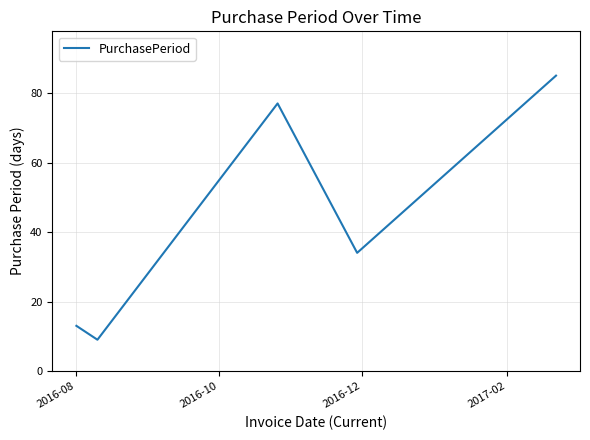

What is the maximum value shown in the chart?

85